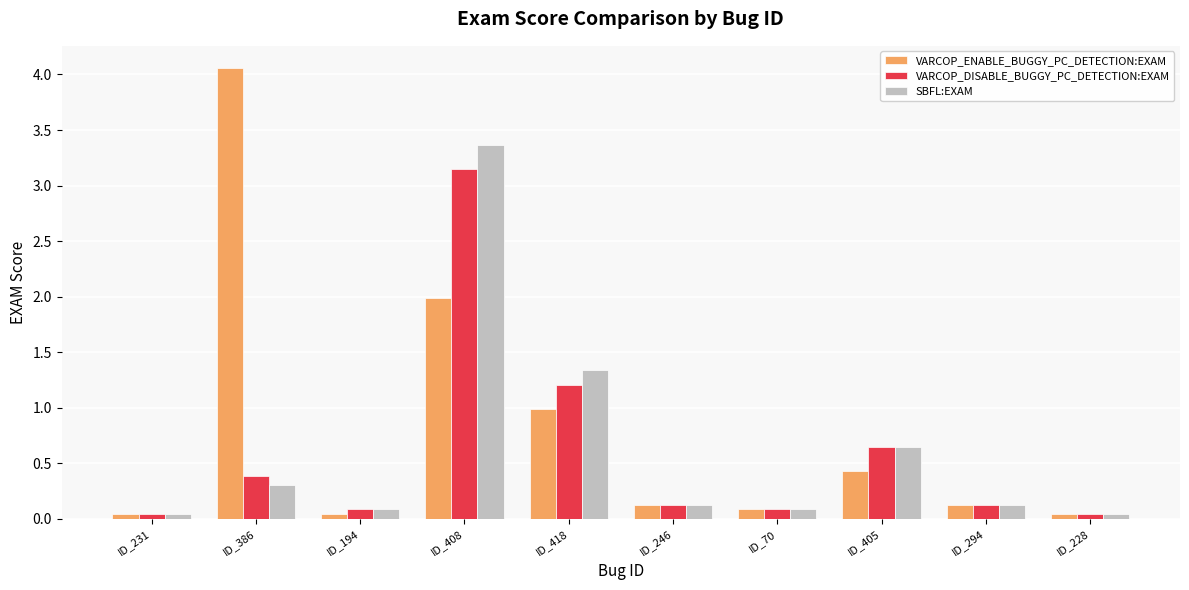

What are all the series names shown in the legend?

VARCOP_ENABLE_BUGGY_PC_DETECTION:EXAM, VARCOP_DISABLE_BUGGY_PC_DETECTION:EXAM, SBFL:EXAM